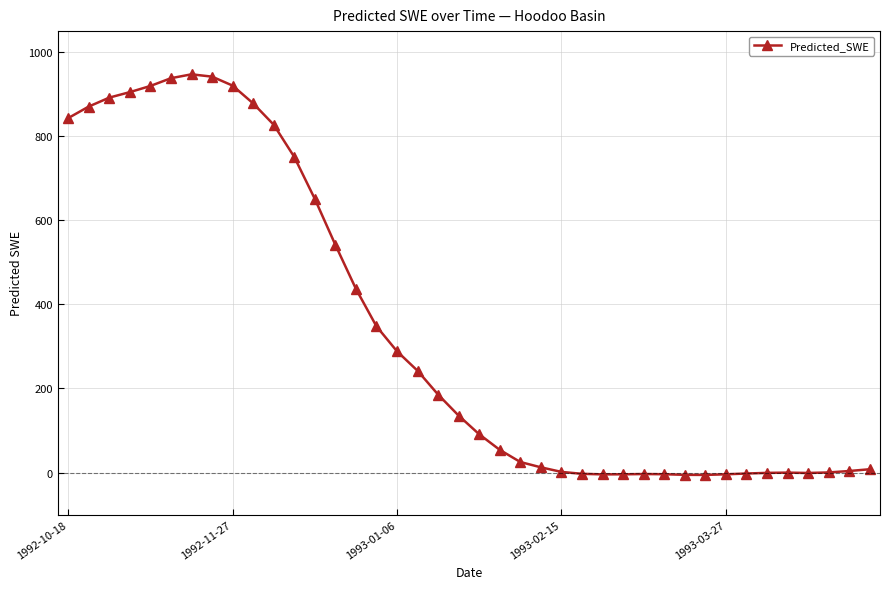

What is the greatest value displayed?

947.2